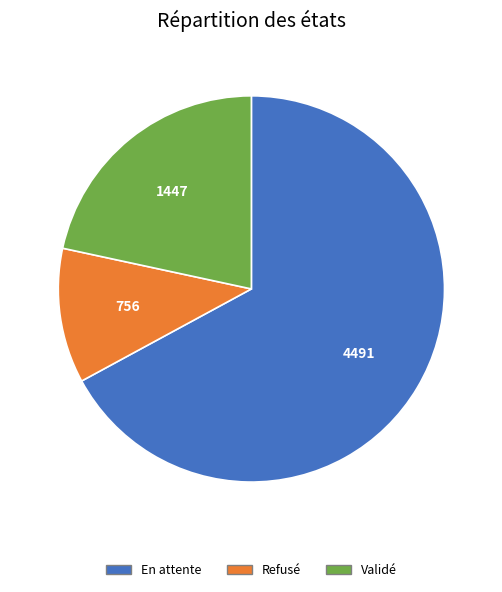

Do Refusé and Validé together represent more than half of the pie?

No